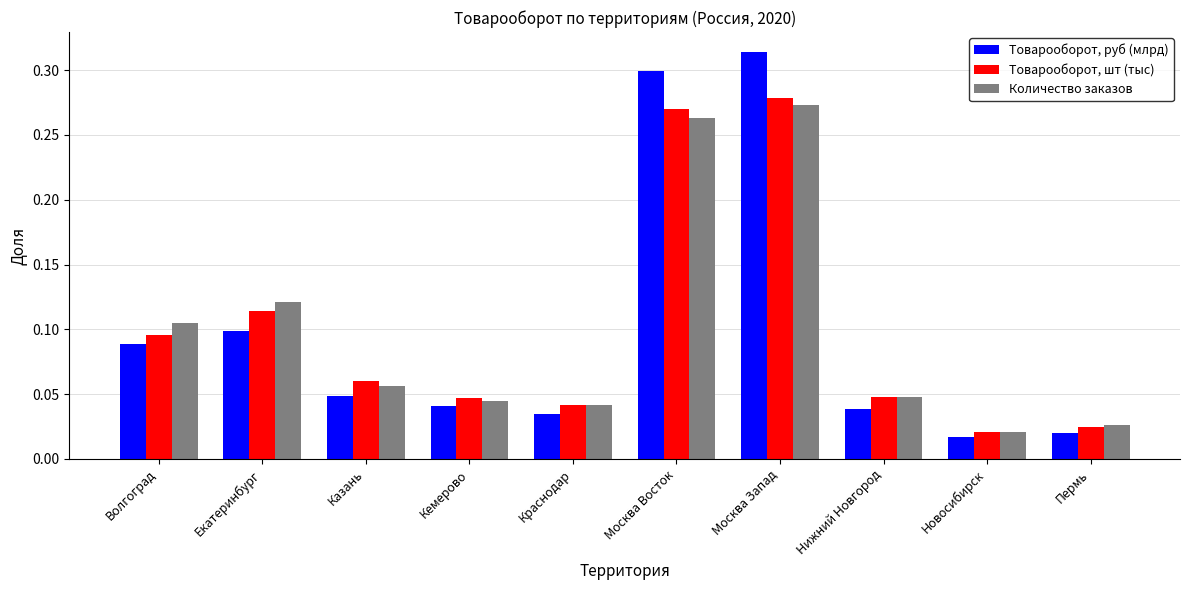

Rank the series by their maximum value, from highest to lowest.

Товарооборот, руб (млрд), Товарооборот, шт (тыс), Количество заказов